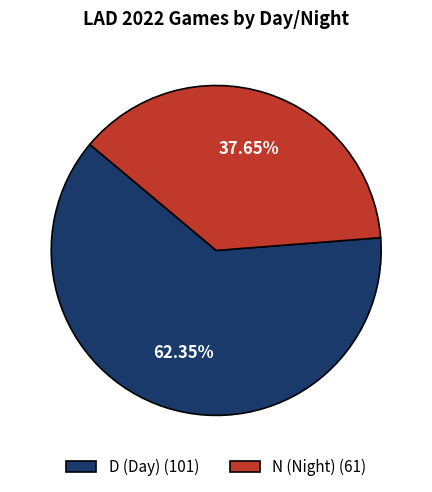

Between D and N, which is larger?

D